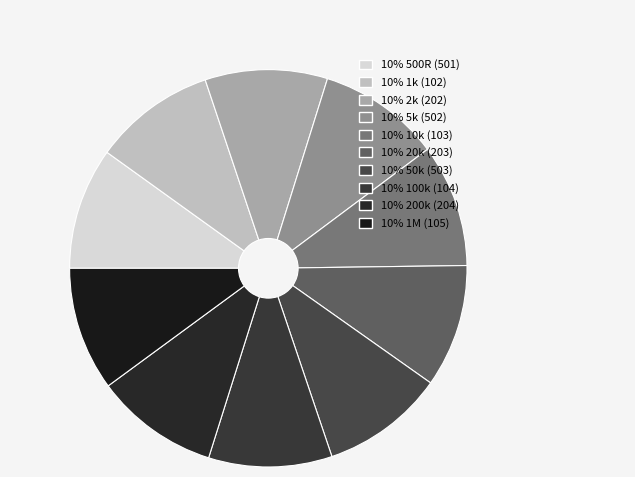

Rank the categories by value from lowest to highest.

500R (501), 1k (102), 2k (202), 5k (502), 10k (103), 20k (203), 50k (503), 100k (104), 200k (204), 1M (105)